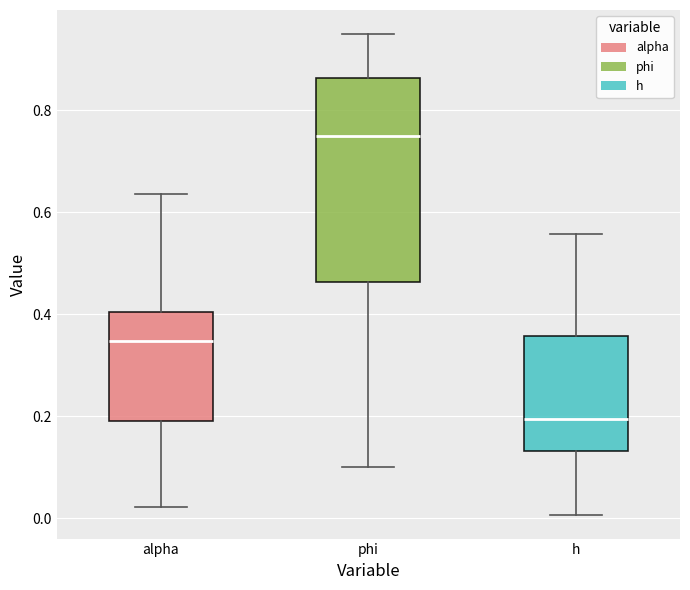

Comparing the boxes themselves (not the whiskers), which one is the tallest?

phi